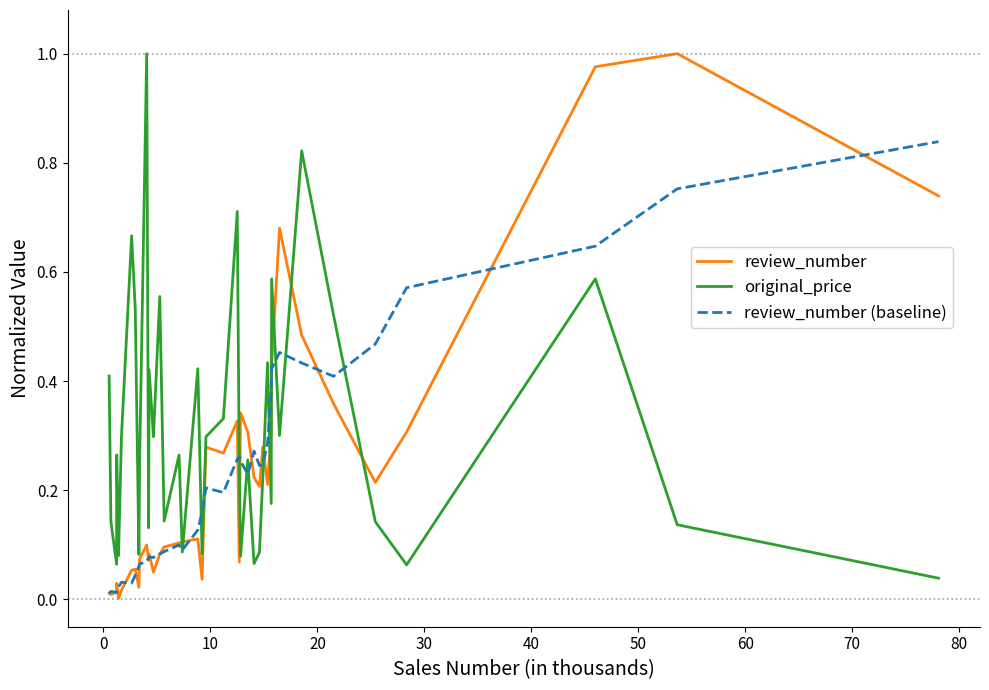

After their last crossing, which series has the higher values: original_price or review_number?

review_number